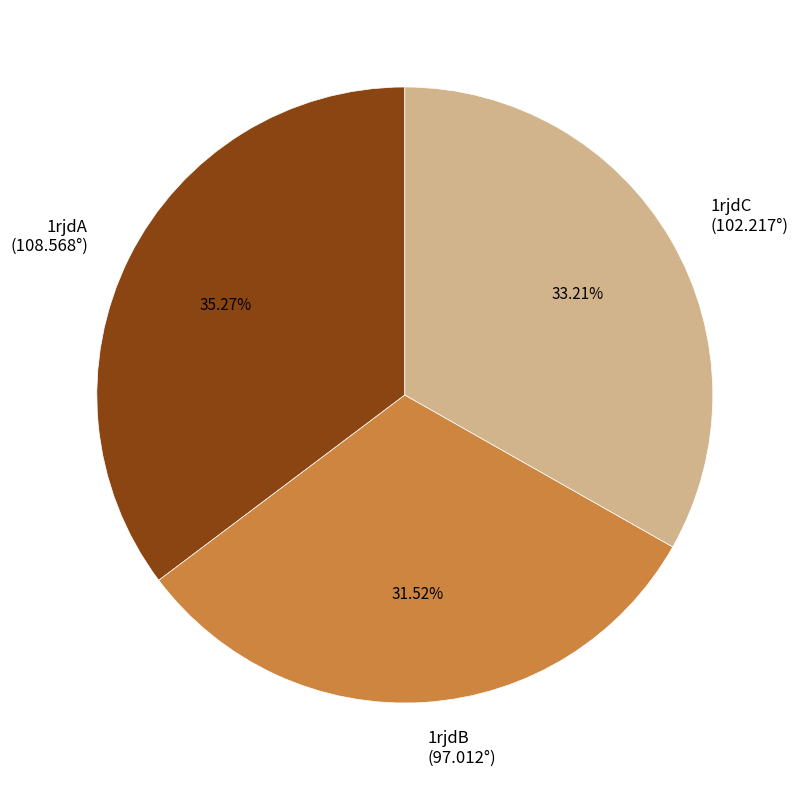

What percentage is the 1rjdA slice, to the nearest percent?

35%